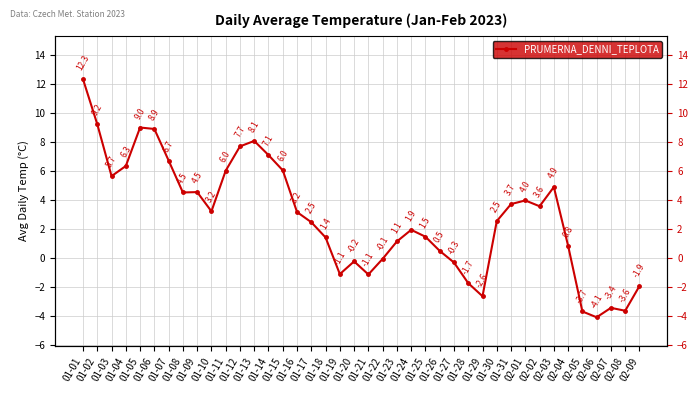

What is the difference between the values at 02-03 and 01-10?

1.7